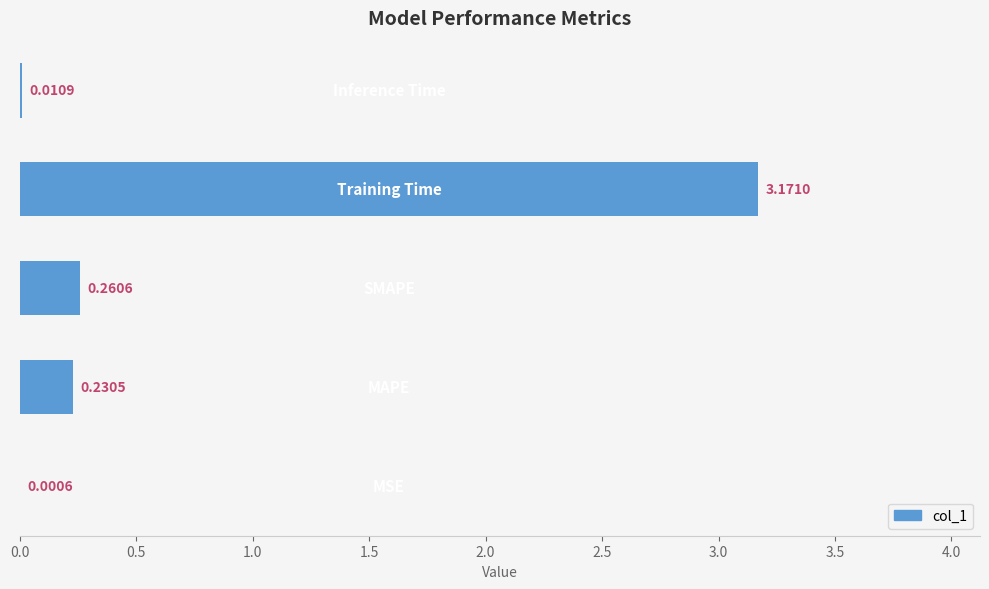

What is the sum of all values?

3.7